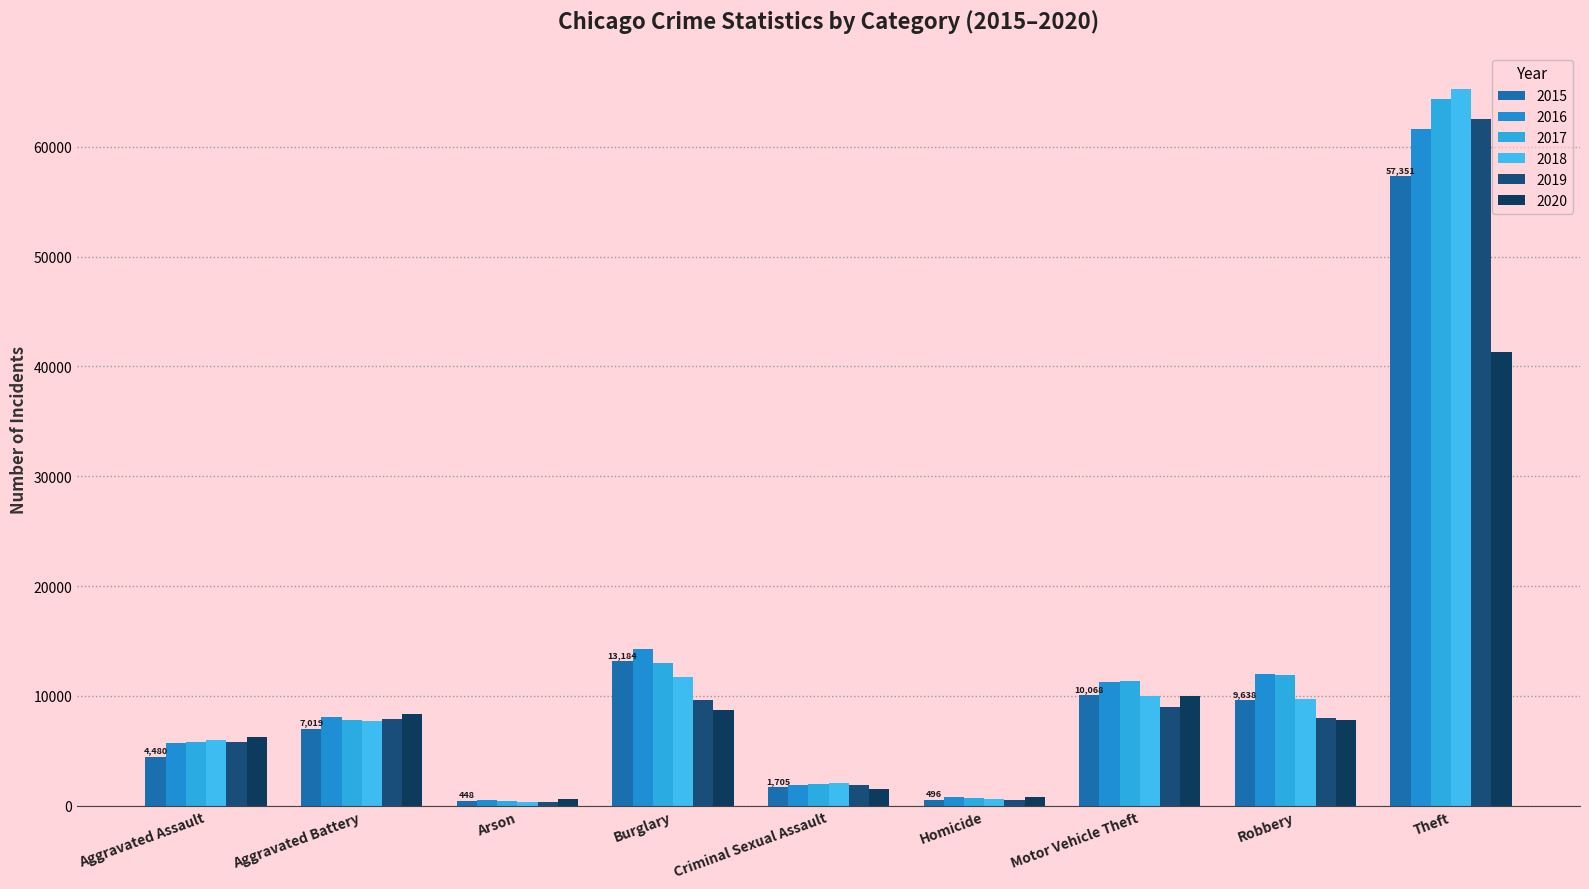

True or false: 2018 has a value of 11747 at Burglary.

True